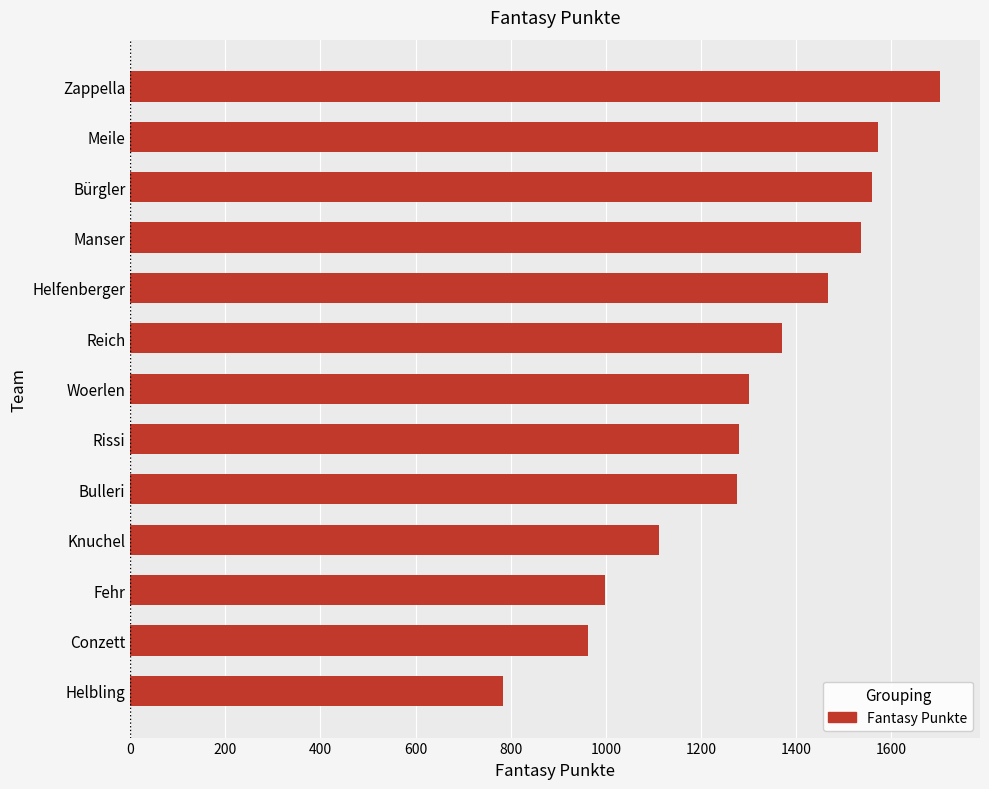

What is the difference between the second highest and second lowest values?

610